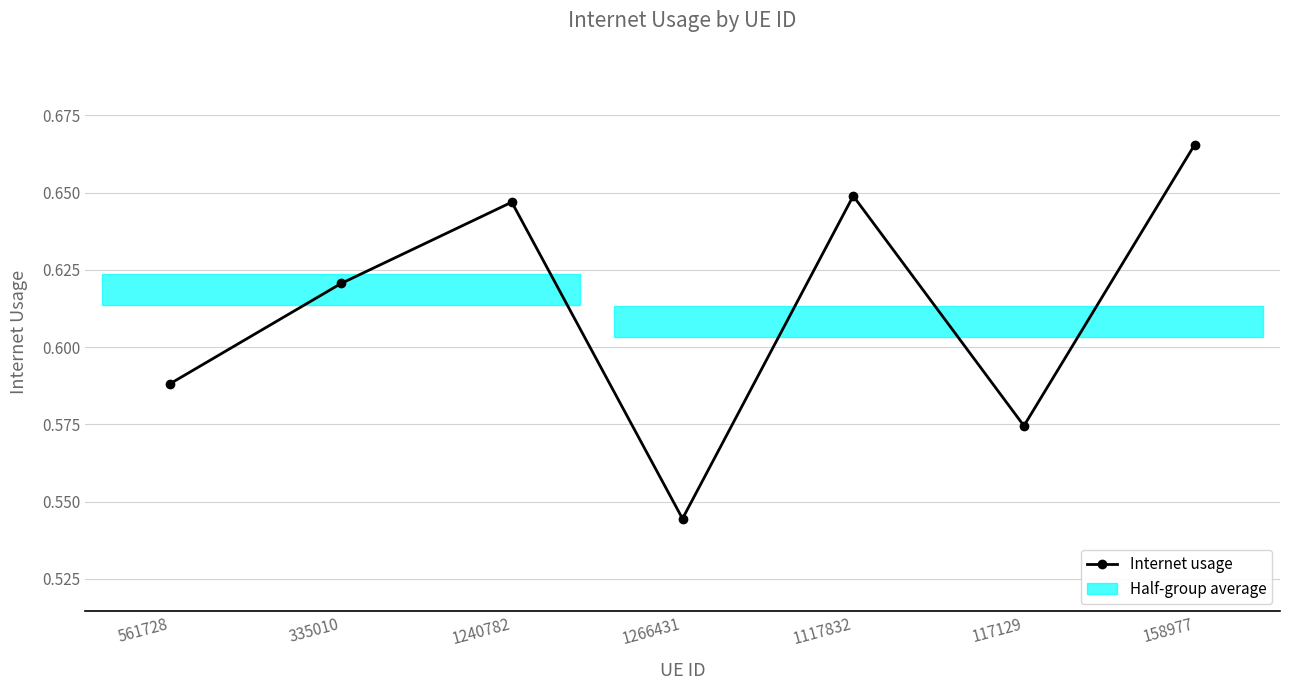

What is the sum of the values at 335010 and 1117832?

1.3